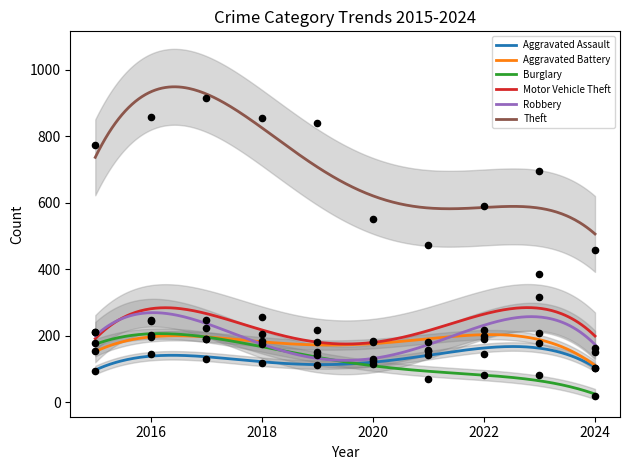

Is the value of Aggravated Battery at 2015 greater than the value of Motor Vehicle Theft at 2024?

No